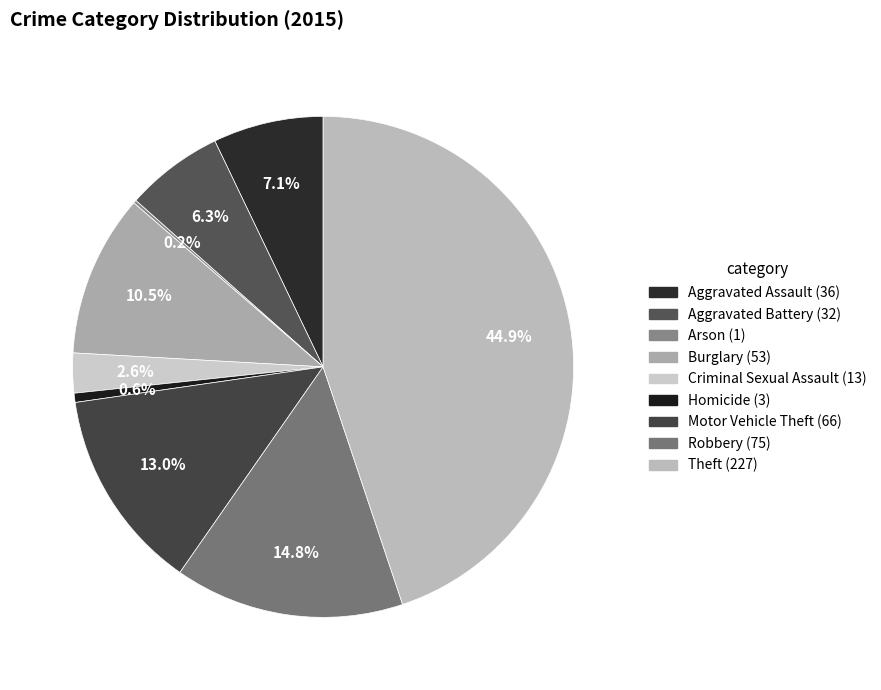

How many segments does this pie chart have?

9